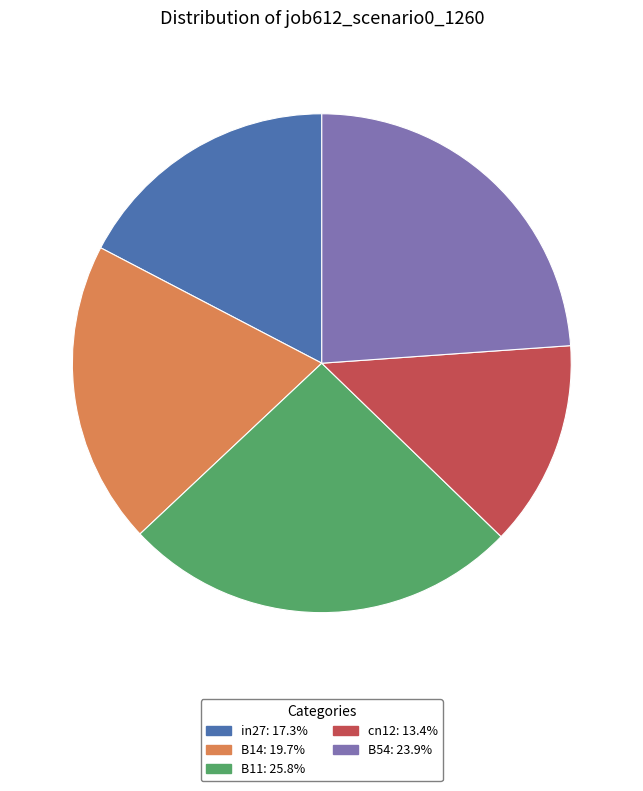

Which has a higher value, B11 or in27?

B11